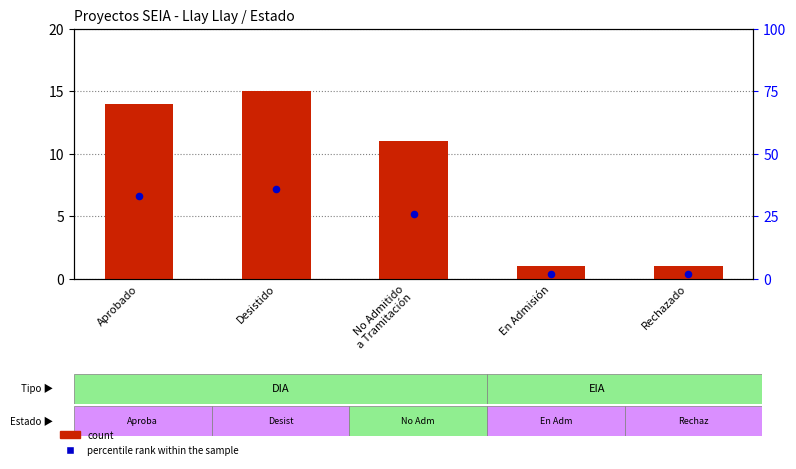

What is the total value across all series at Desistido?

51